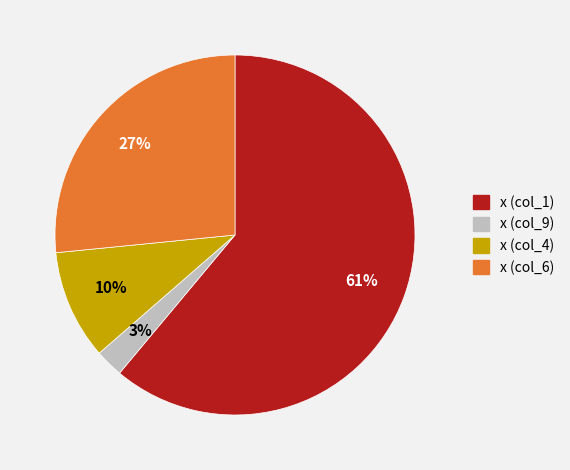

To the nearest percent, what is the average slice percentage?

25%